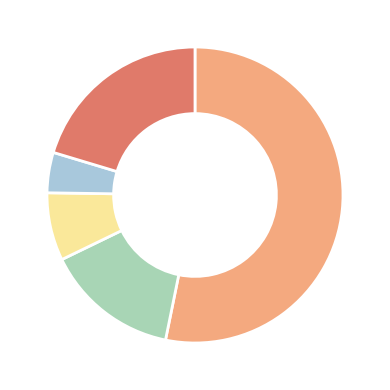

How many slices are in this pie chart?

5